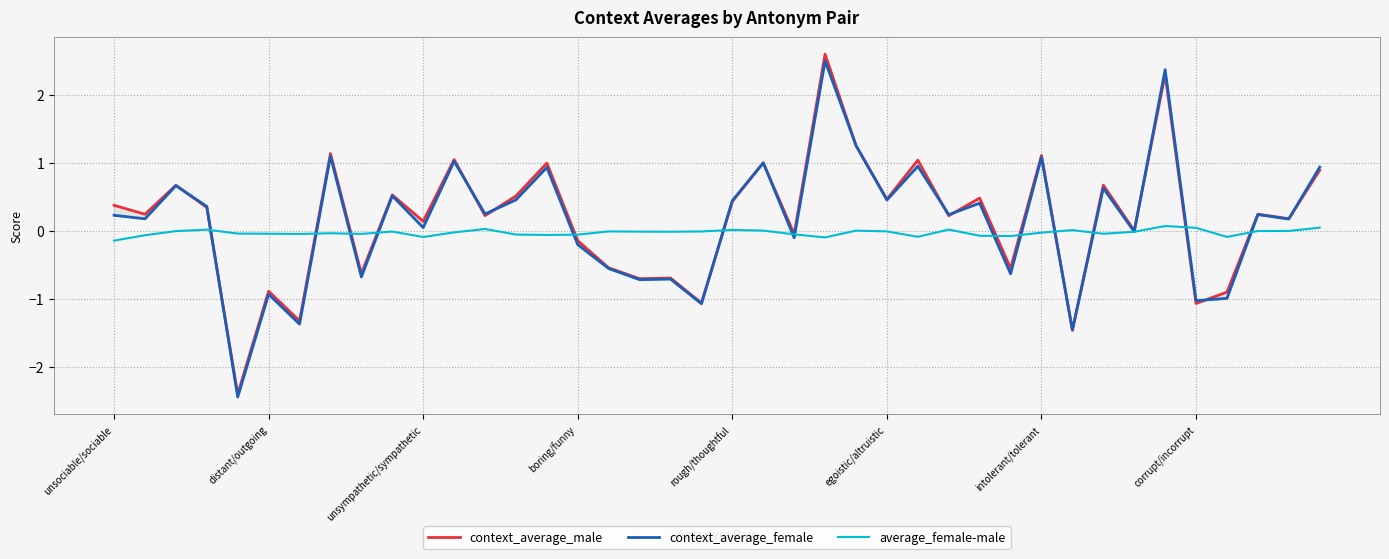

What is the spread (max minus min) of values at 12?

0.2